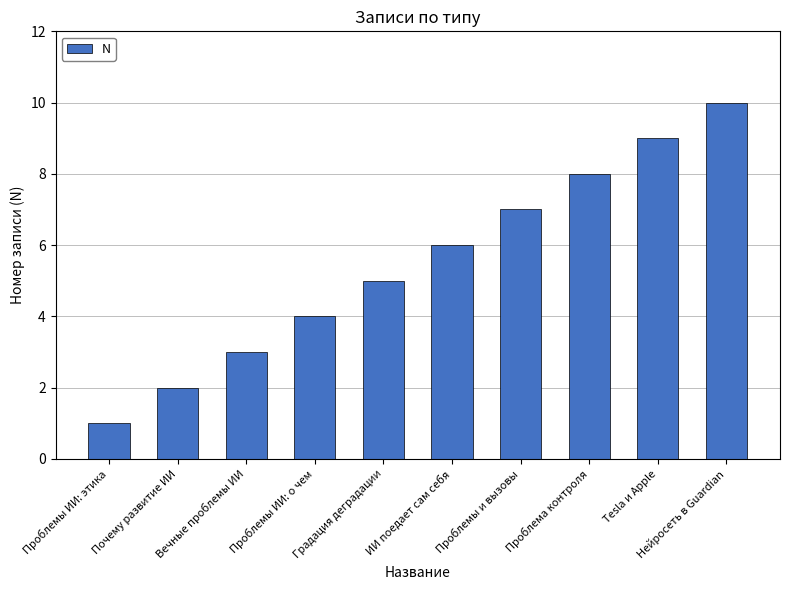

Between Нейросеть в Guardian and Проблемы ИИ: этика, which is larger?

Нейросеть в Guardian